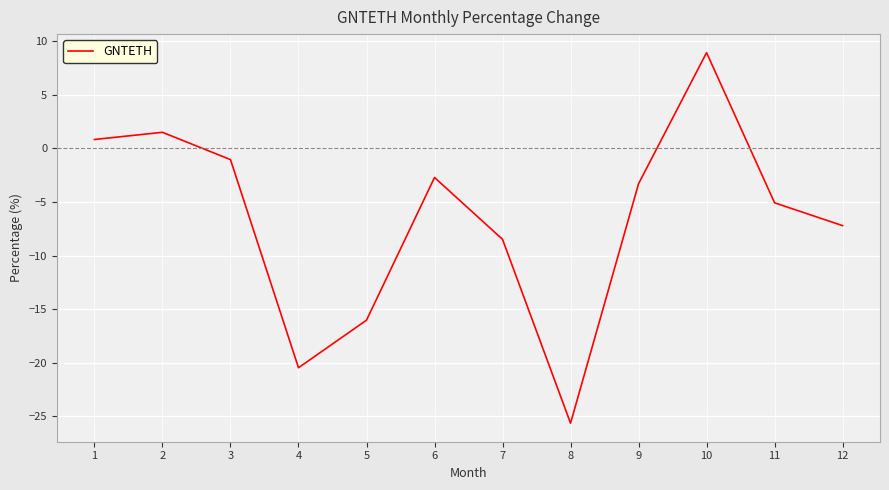

The value at 4 is -33.2. True or false?

False